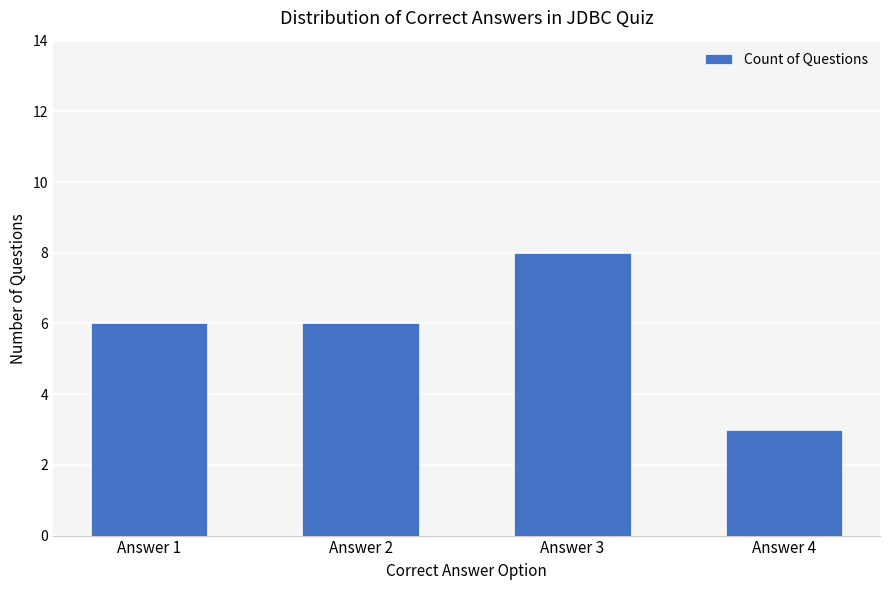

What is the minimum value shown in the chart?

3